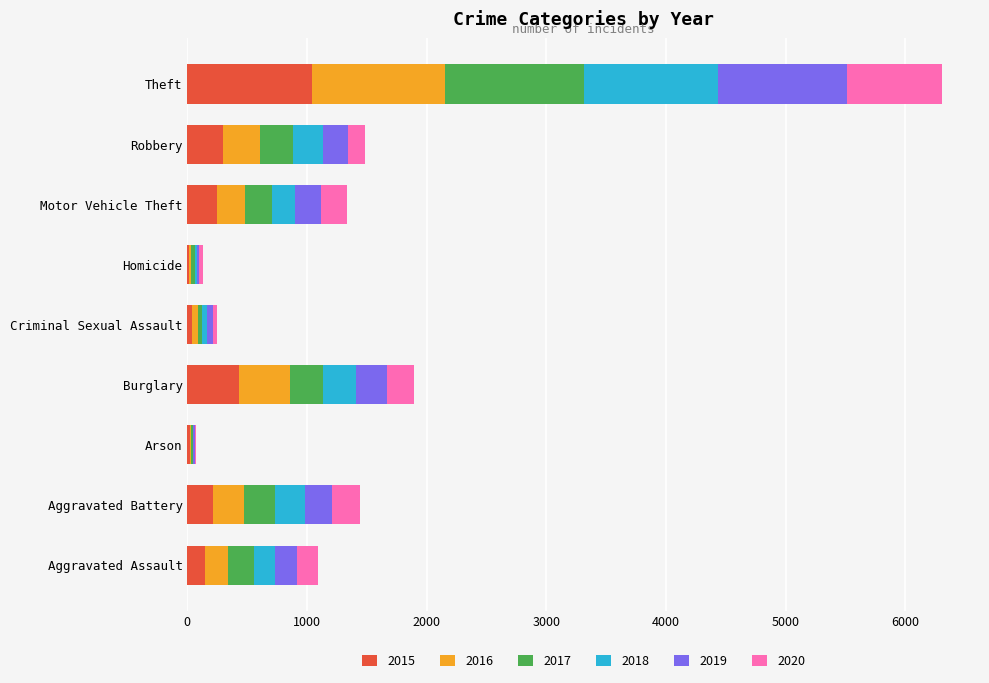

What is the sum of all 2015 values?

2464